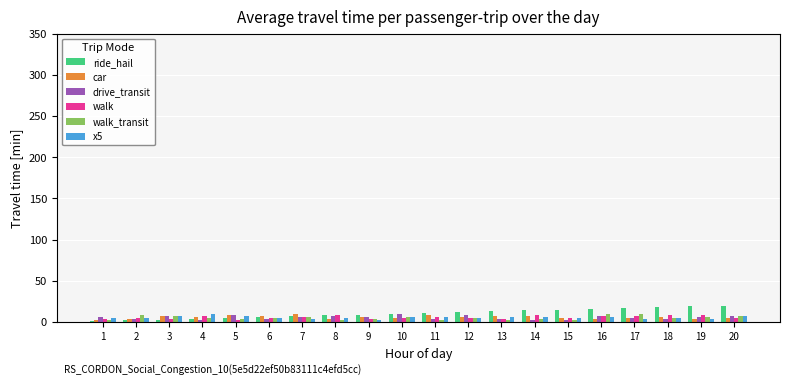

What is the maximum value shown in the chart?

20.0